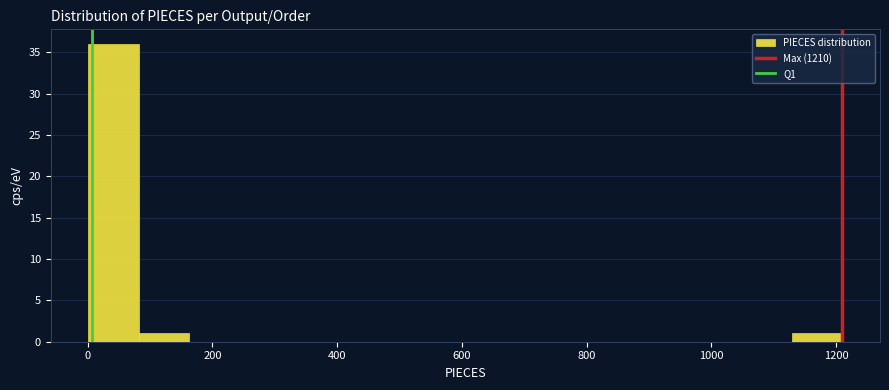

Over which range of the x-axis is the bar tallest?

0 to 80